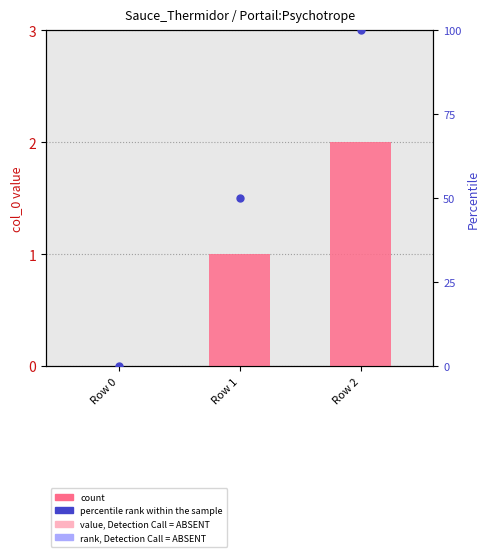

How many positive values does the count series have?

2